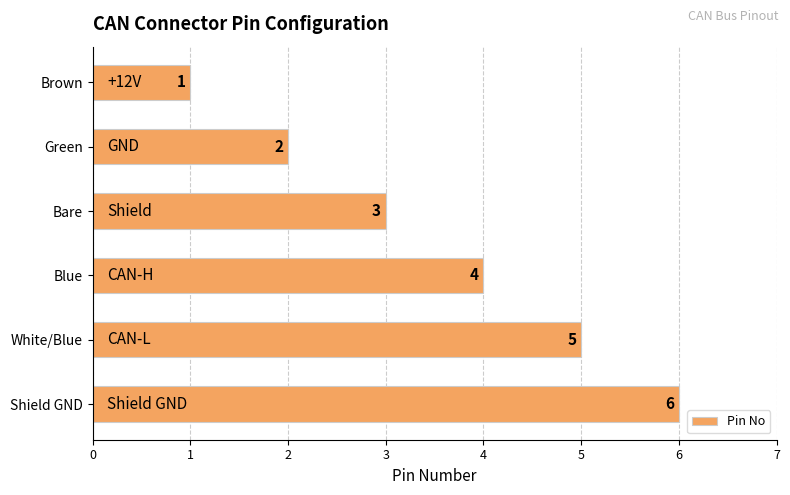

Rank the categories by value from lowest to highest.

Brown, Green, Bare, Blue, White/Blue, Shield GND